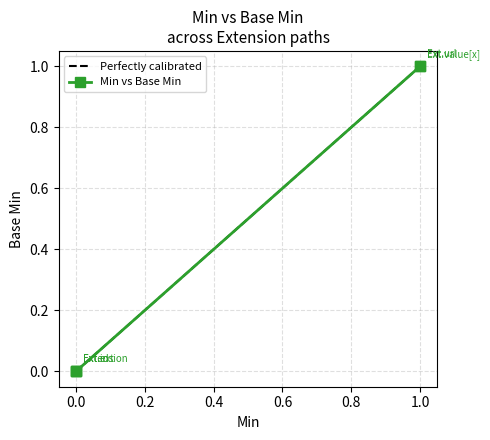

How many values are above zero?

2